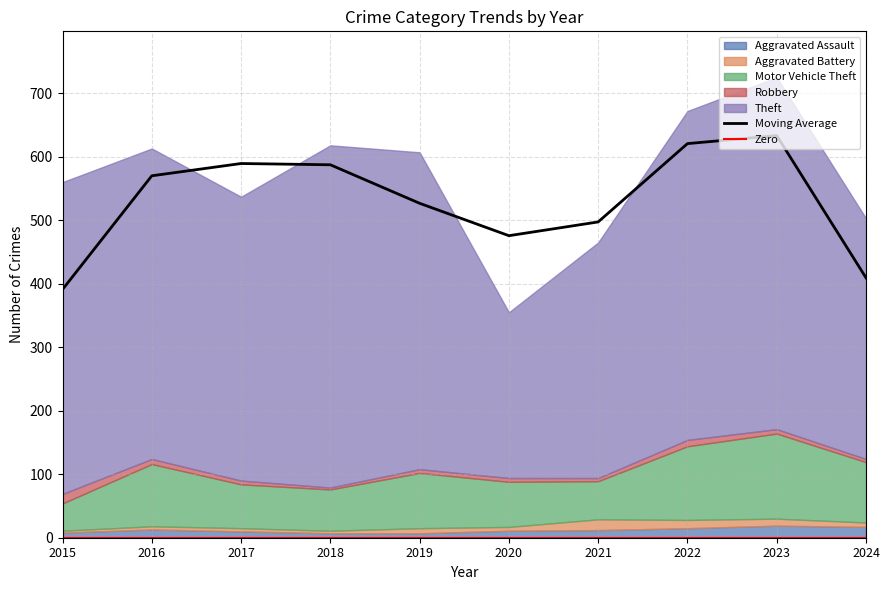

True or false: Moving Average has a value of 633.3 at 2023.

True